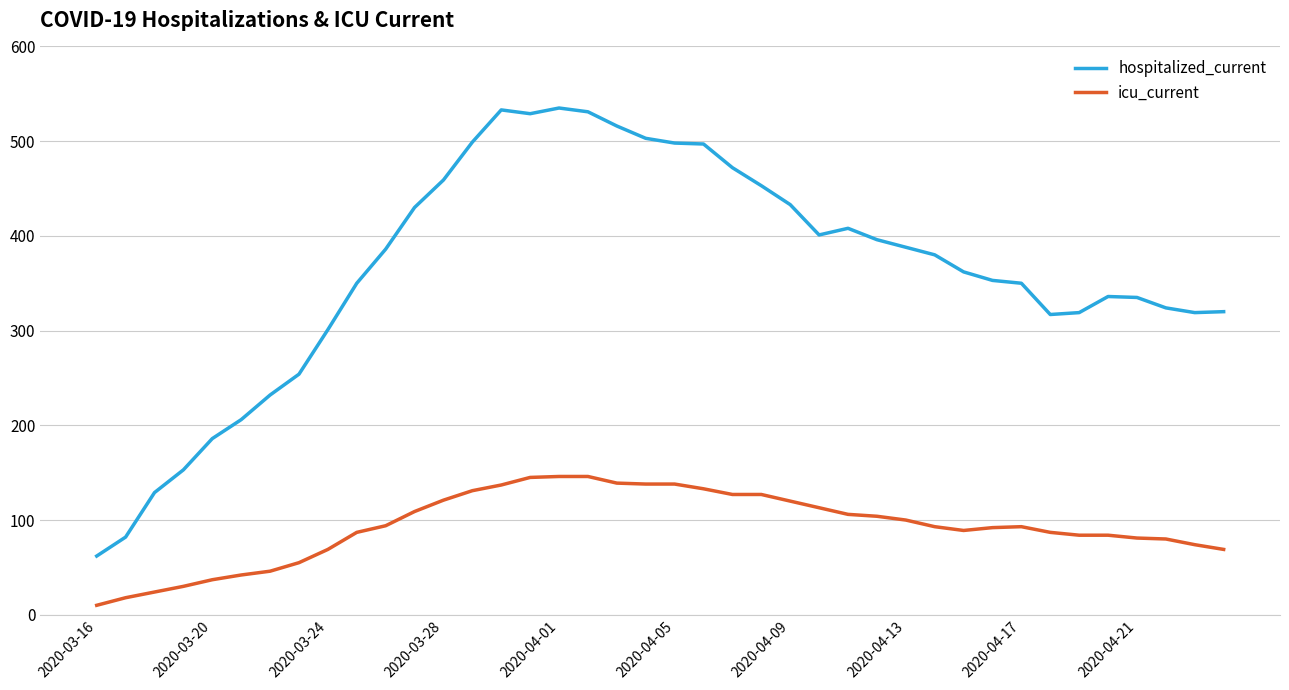

True or false: icu_current and hospitalized_current intersect in this chart.

False